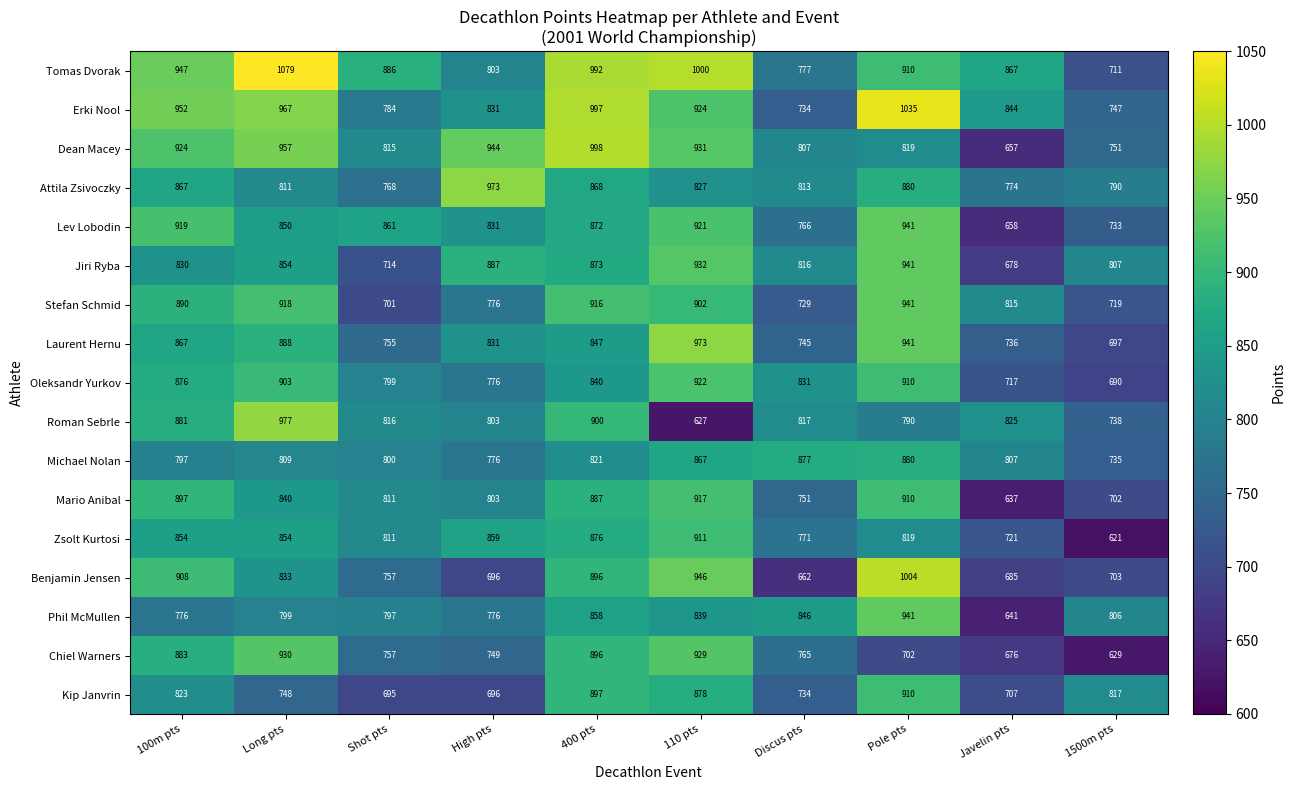

The value of Chiel Warners at Shot pts is 757. True or false?

True